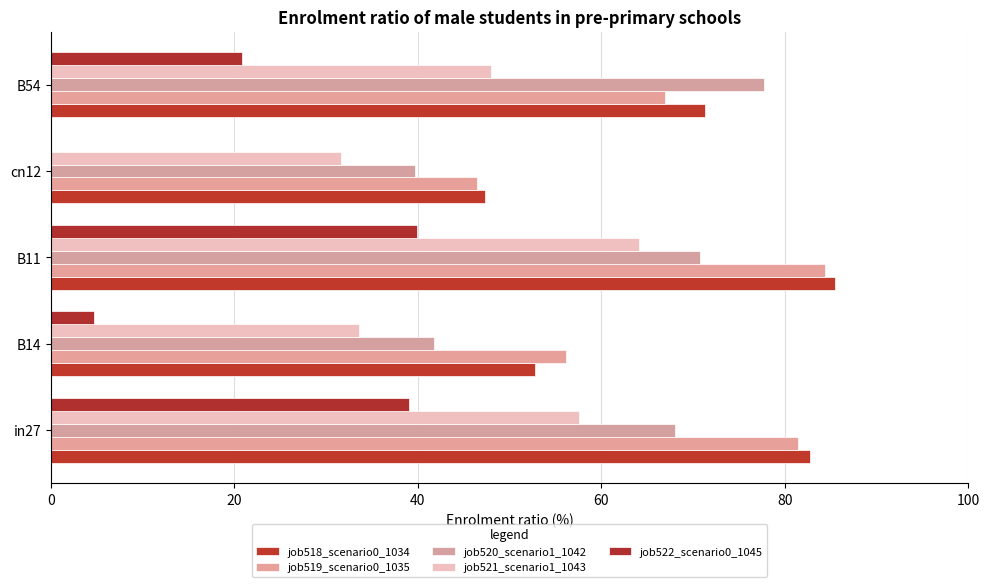

How many values in the job522_scenario0_1045 series exceed 20?

3